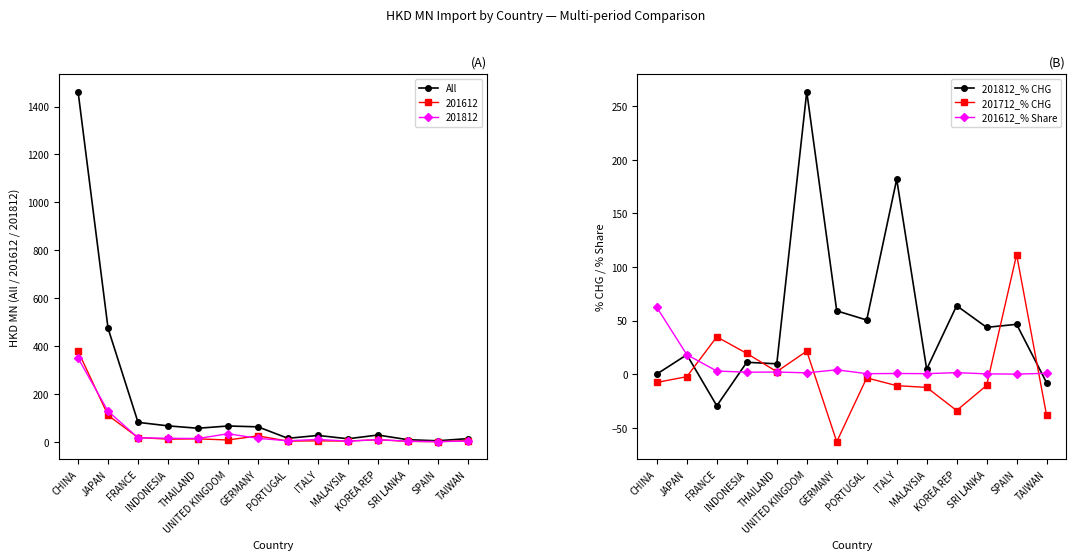

True or false: All and 201812_% CHG intersect in this chart.

True